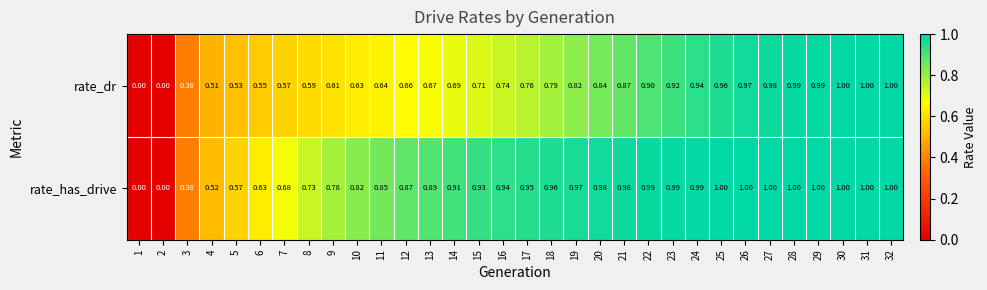

List the series in order of their overall mean, lowest first.

rate_dr, rate_has_drive